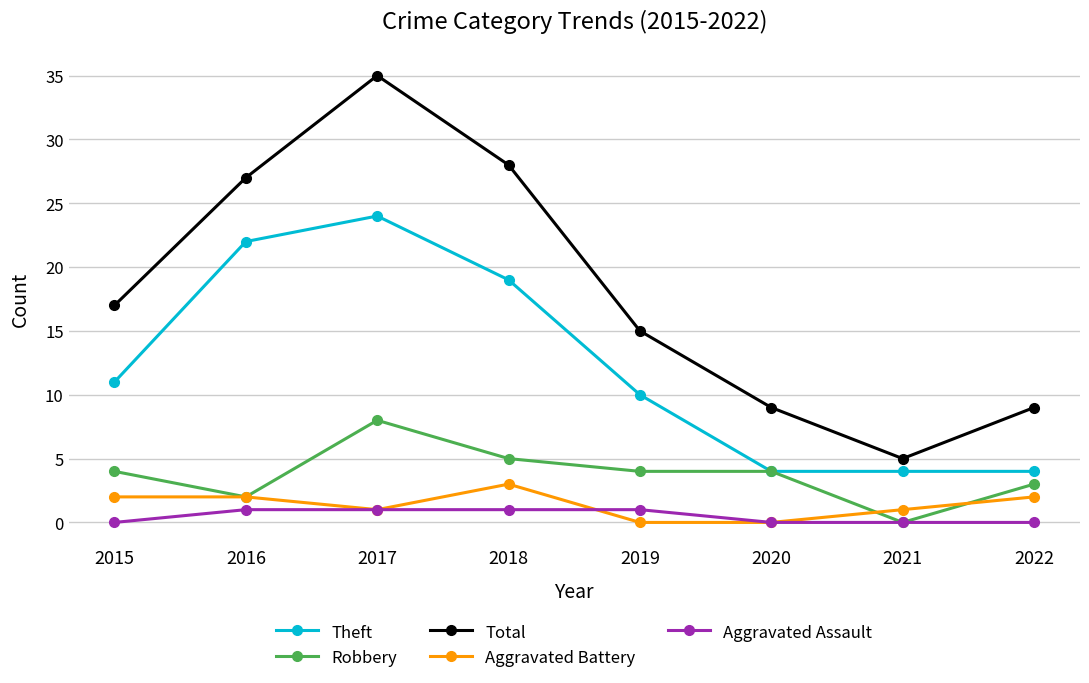

How many lines are shown in the chart?

5